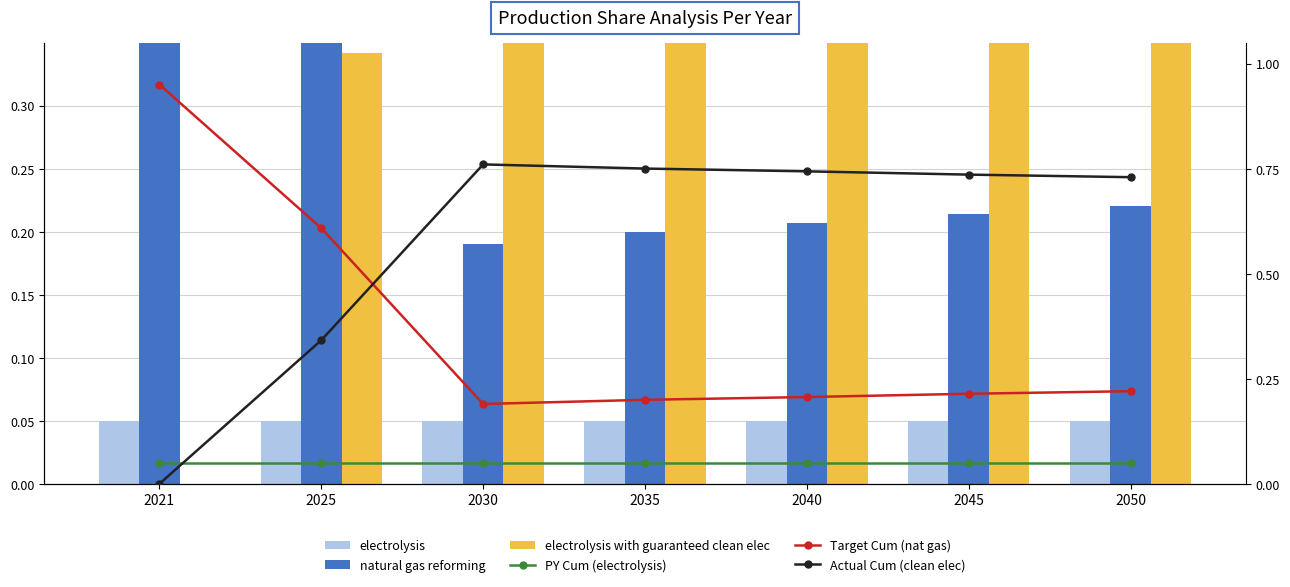

What is the spread (max minus min) of values at 2045?

0.7